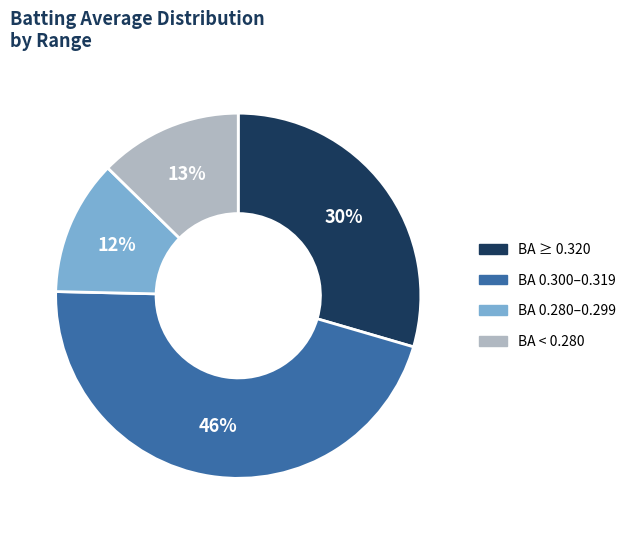

Is there any slice that represents more than half of the pie?

No